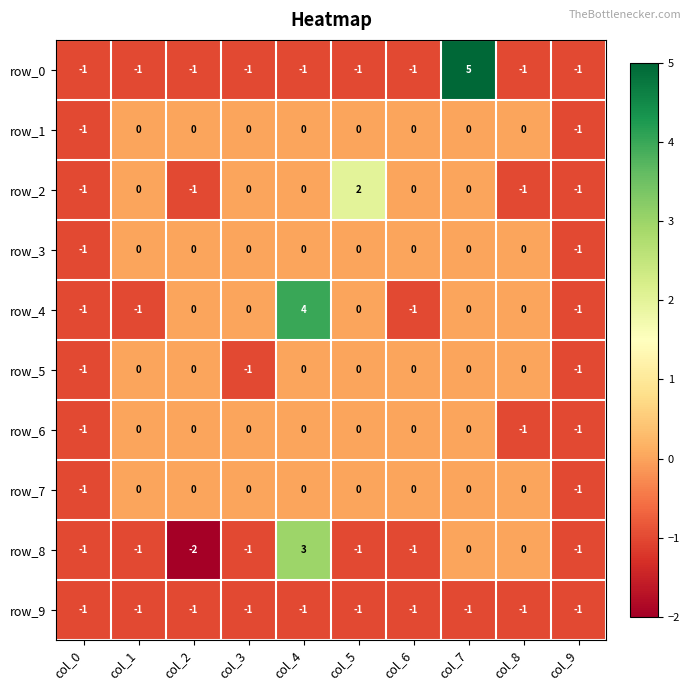

What is the minimum value shown in the chart?

-2